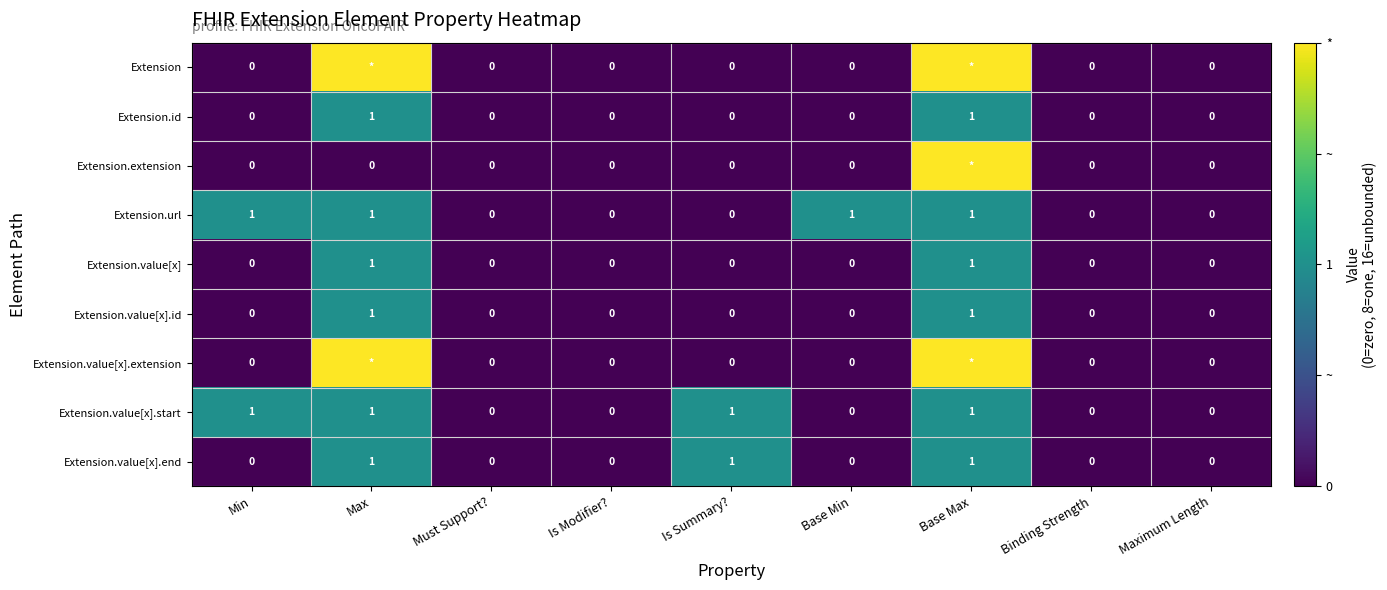

Count the Extension.id values in the range 0 to 1.

9